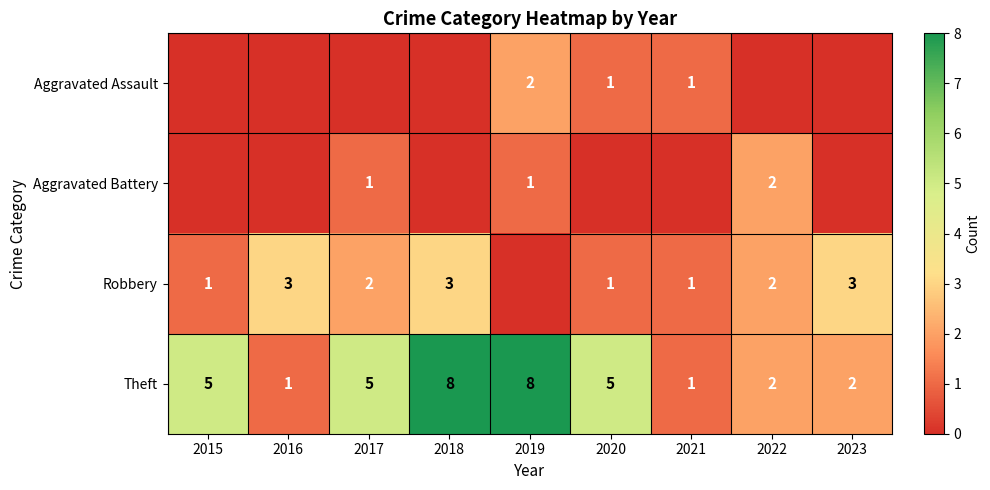

Count the Theft values in the range 2 to 5.

5